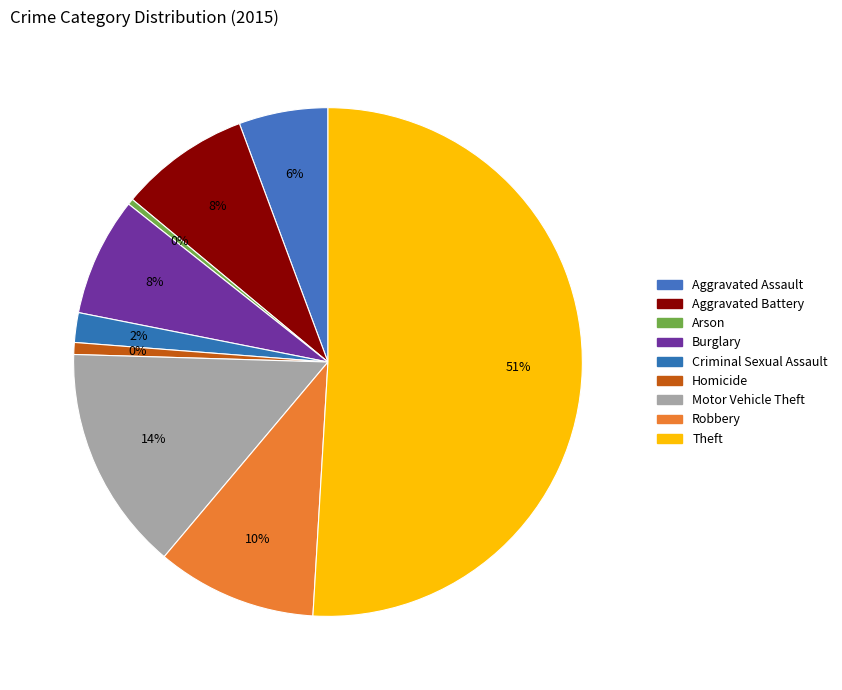

How many slices are in this pie chart?

9